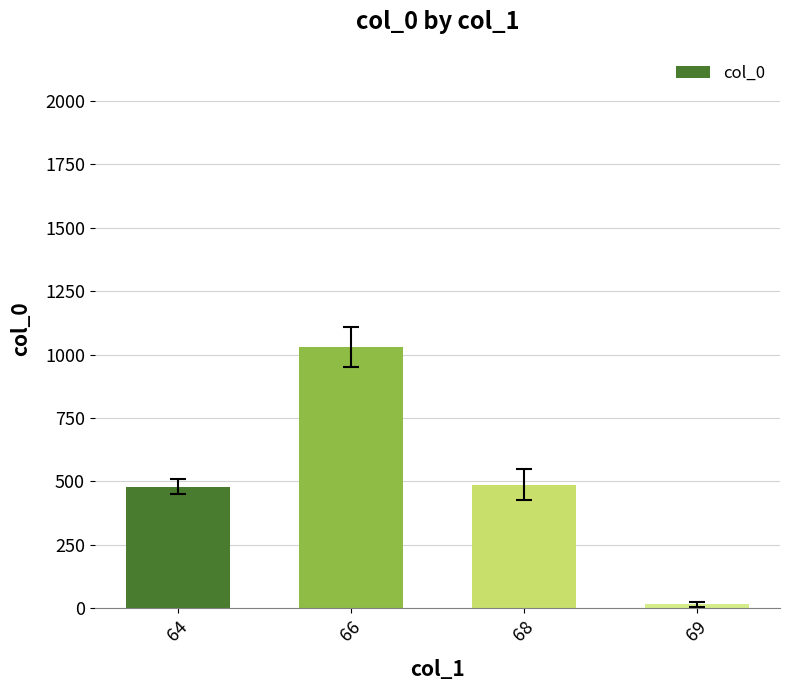

How many values exceed 487?

2